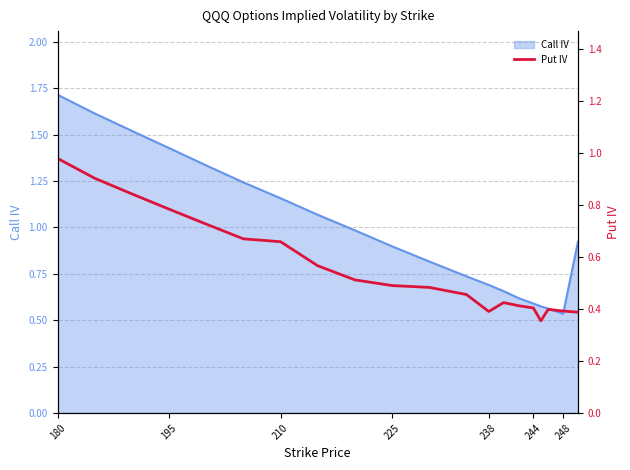

At which category does the chart reach its peak across all series?

180